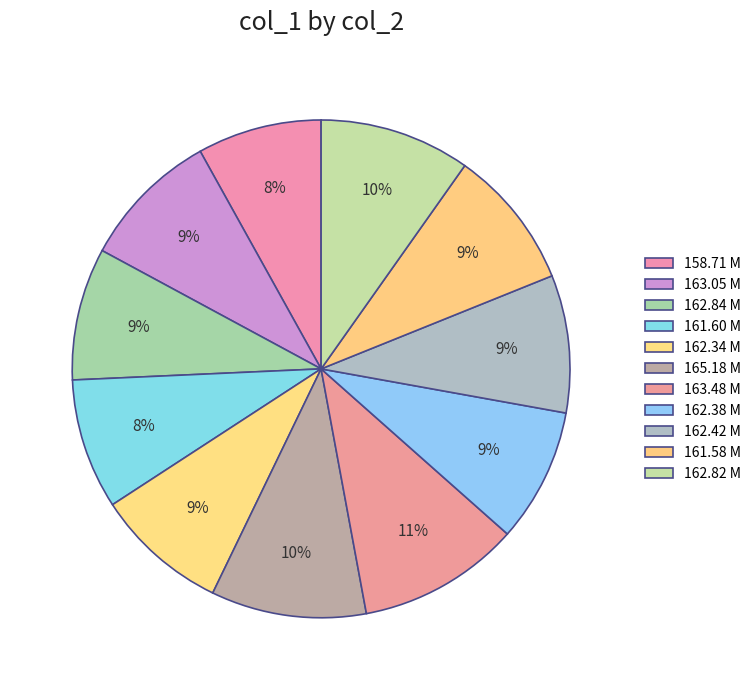

Count the number of slices in the pie.

11